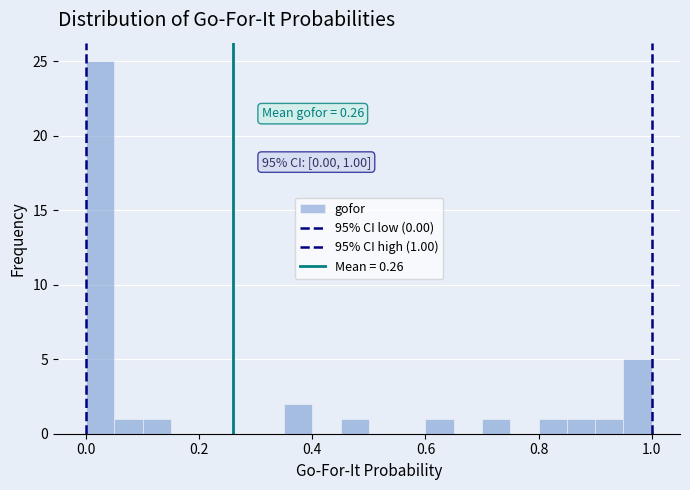

Read against the x-axis, roughly where is the centre of the tallest bar?

0.02